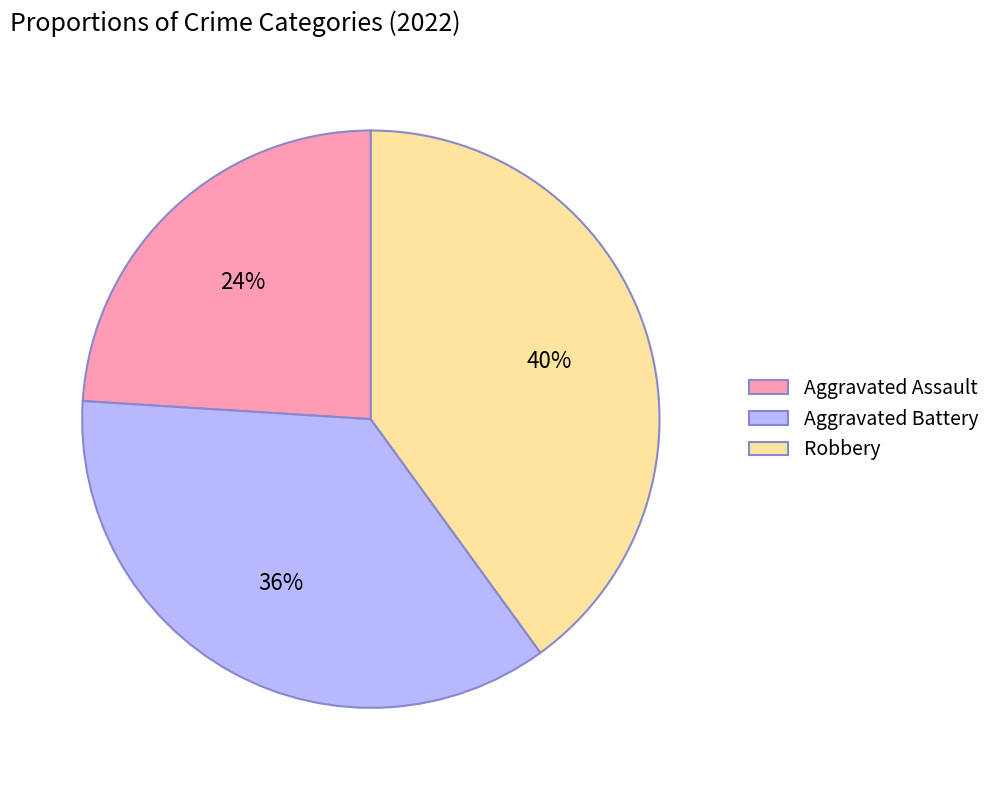

What is the smallest slice in the pie chart?

Aggravated Assault